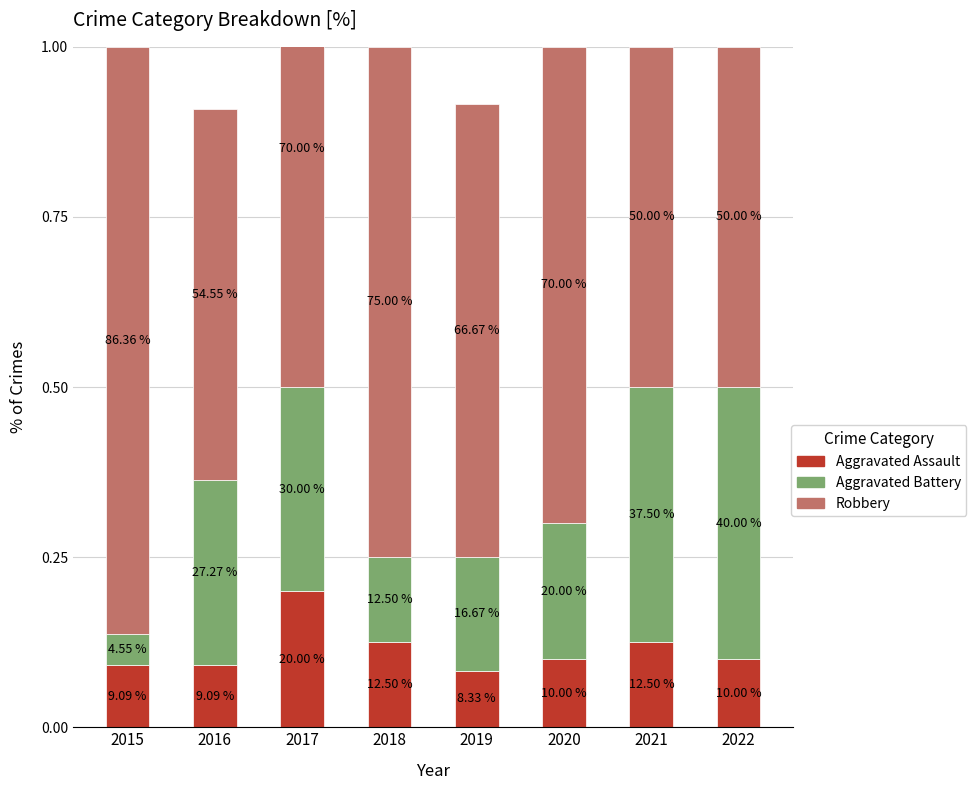

What is the average value of the Robbery series?

0.7